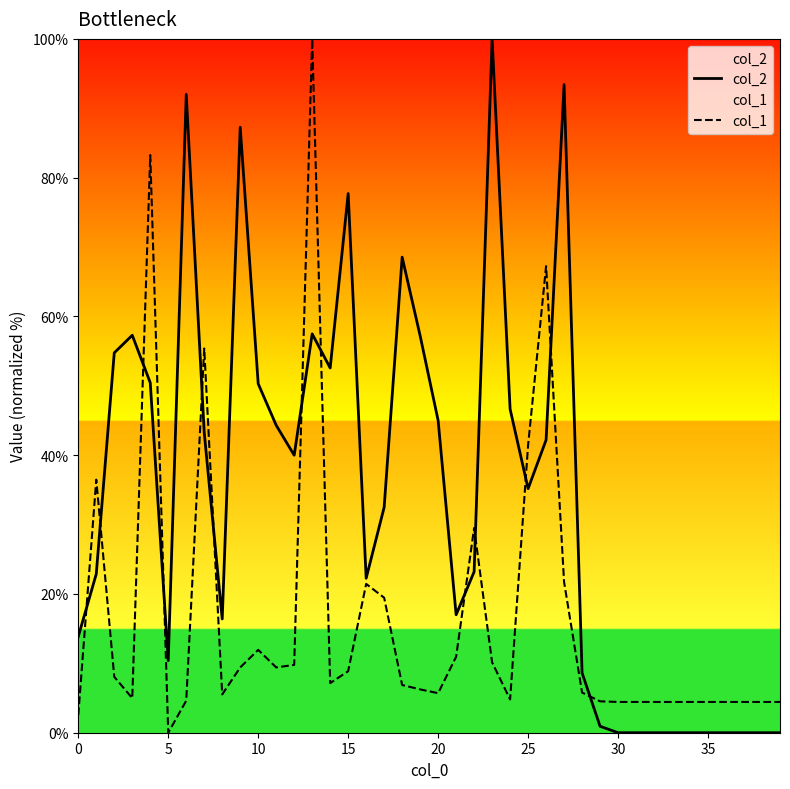

List the series in order of their overall mean, highest first.

col_2, col_1